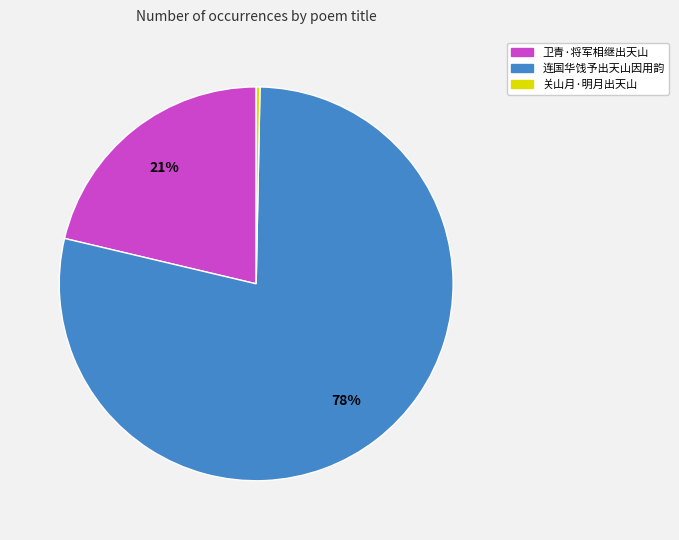

What percentage is the 卫青·将军相继出天山 slice, to the nearest percent?

21%